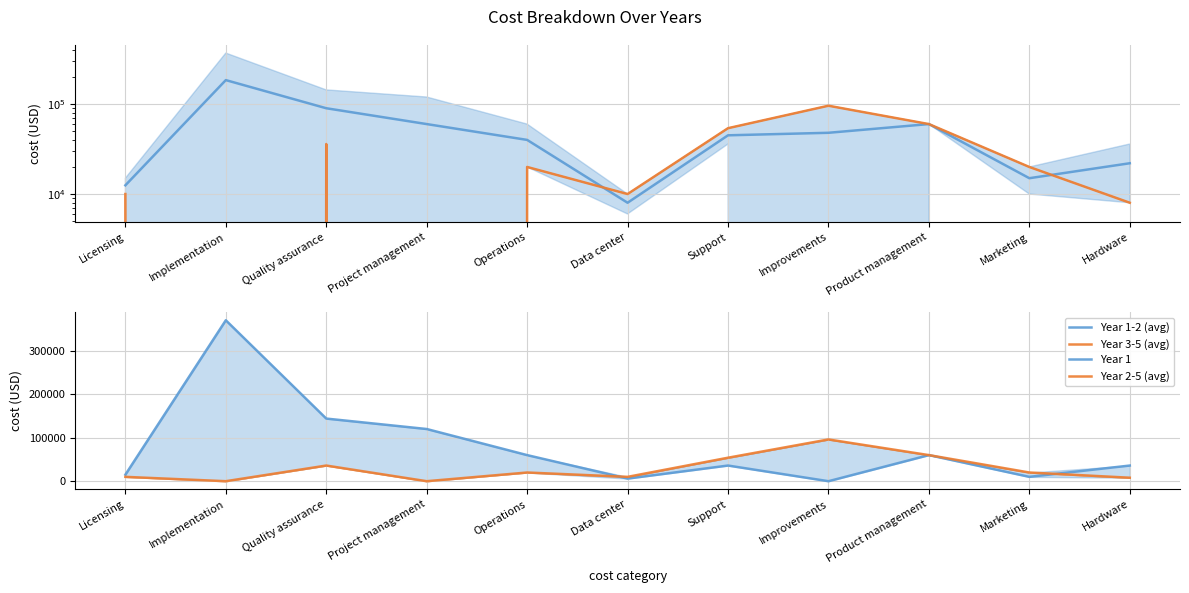

What are all the series names shown in the legend?

Year 1-2 (avg), Year 3-5 (avg), Year 1, Year 2-5 (avg)